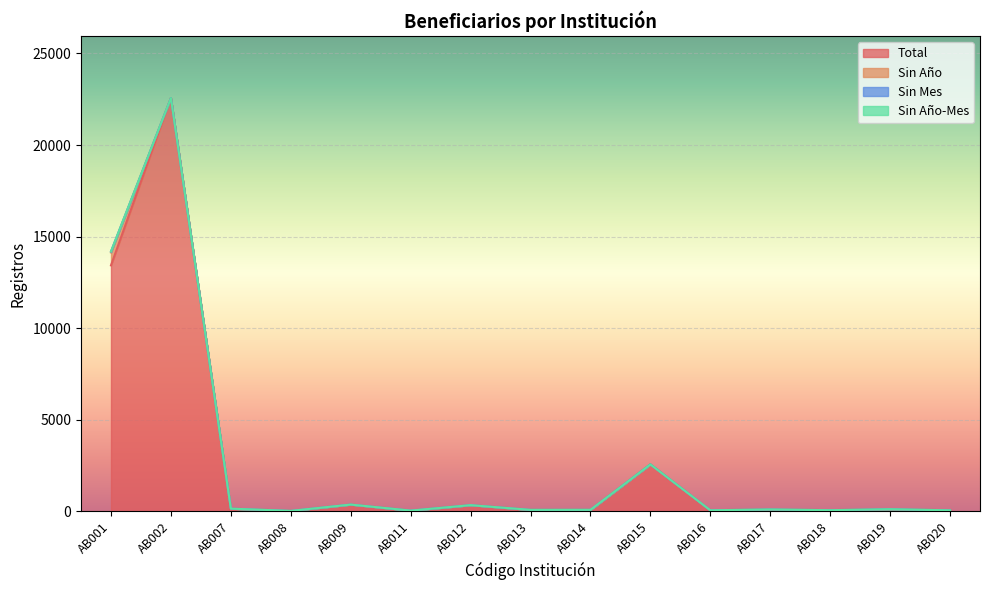

Which has a higher value, AB012 or AB015?

AB015